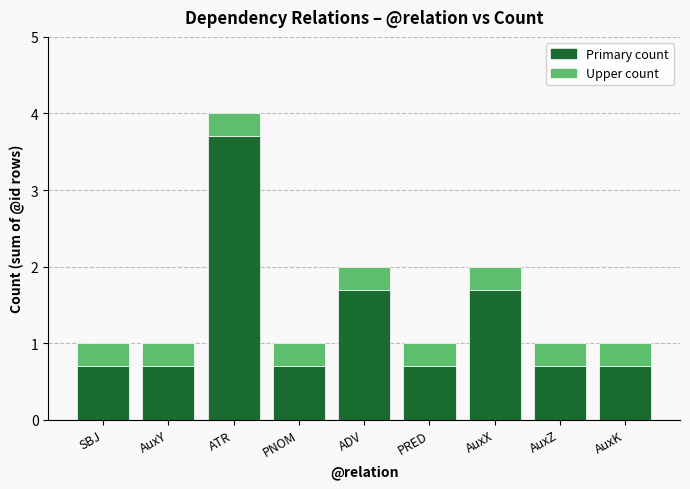

At which category is the sum across all series the highest?

ATR